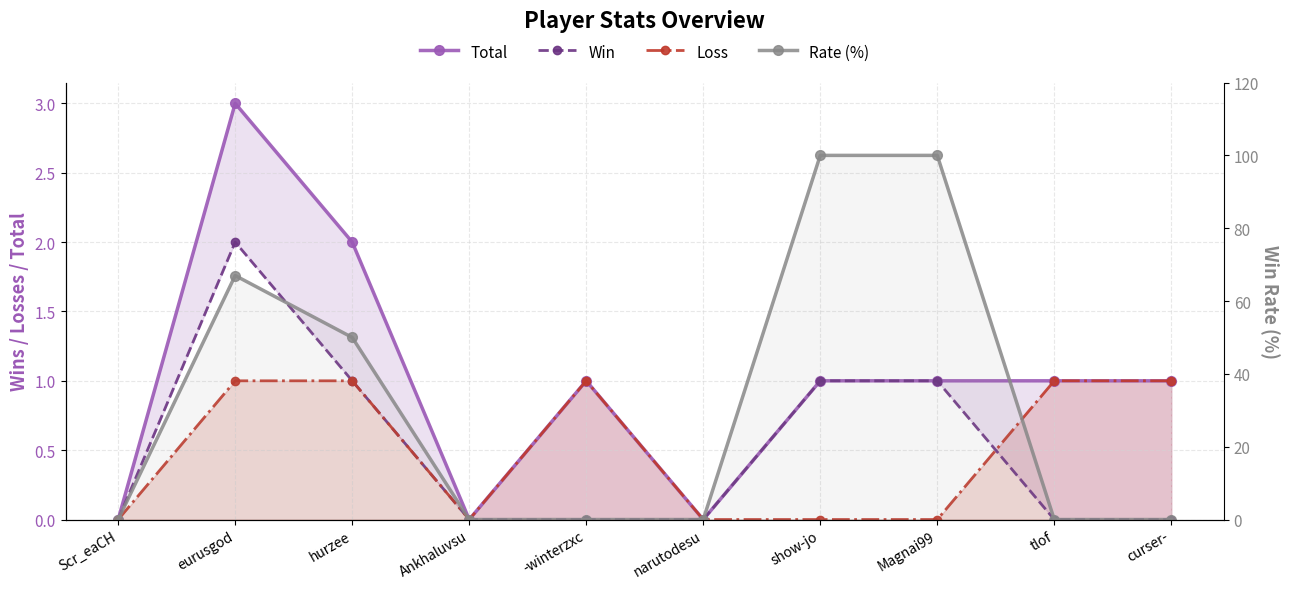

What is the maximum value shown in the chart?

100